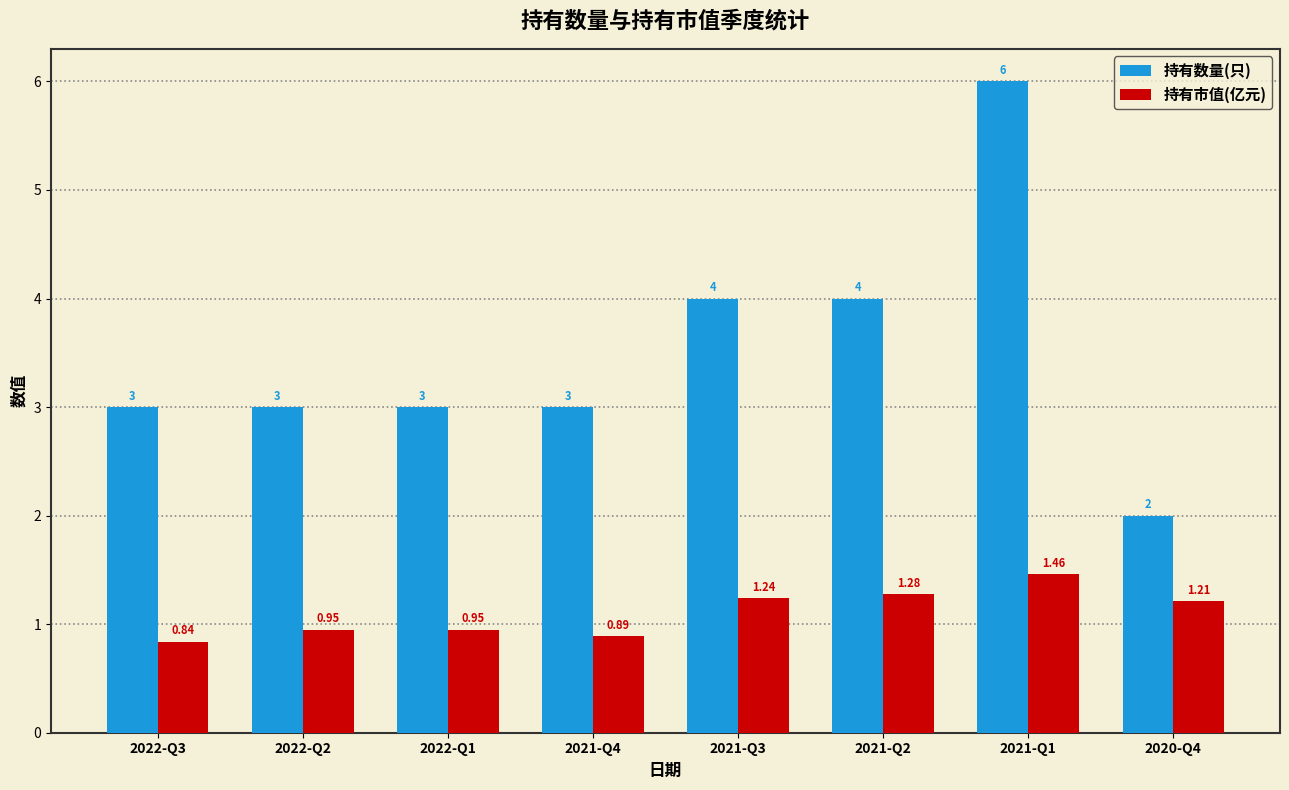

What is the average value of the 持有市值(亿元) series?

1.1